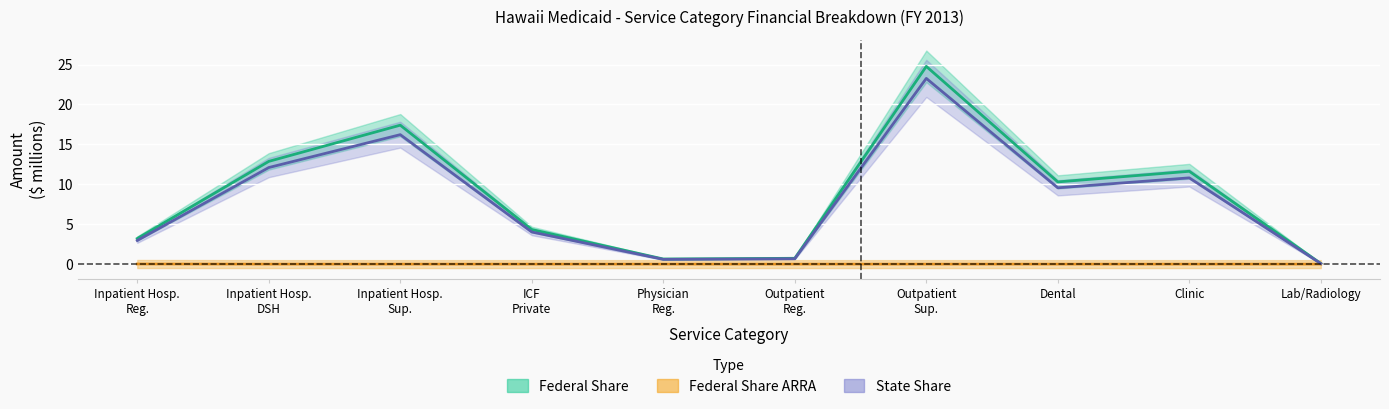

How many lines are shown in the chart?

3